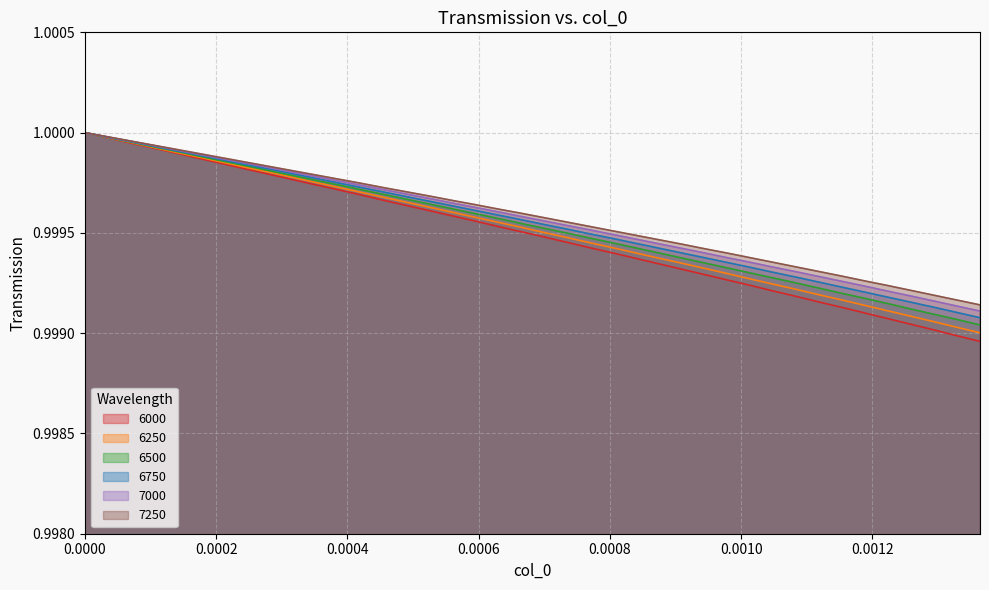

Which series has the largest range (max minus min)?

6000